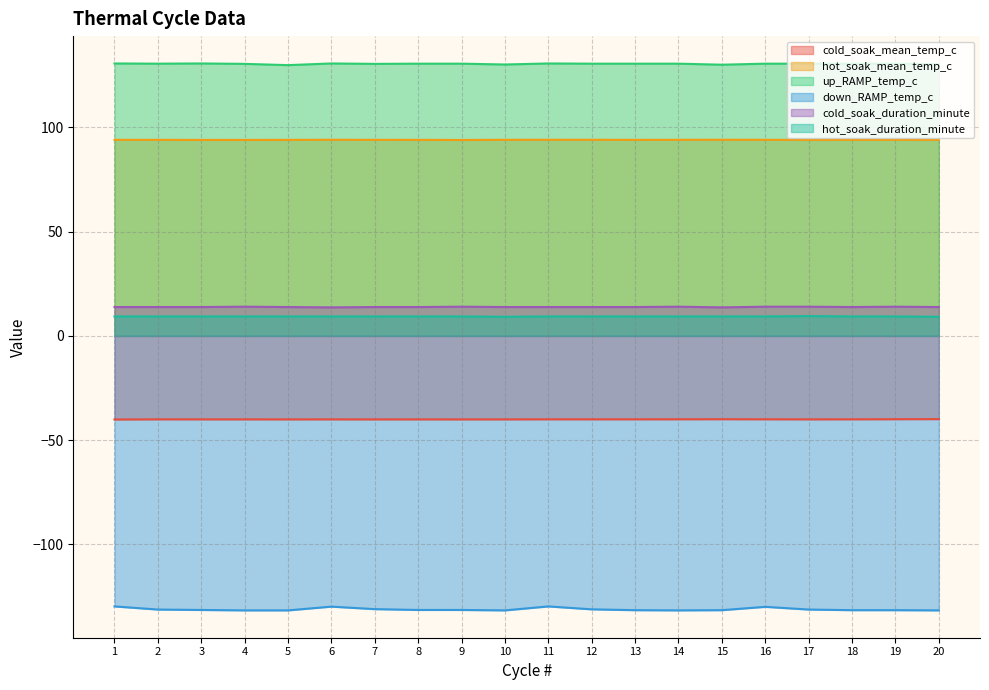

Which has a higher value, 5 or 19?

19